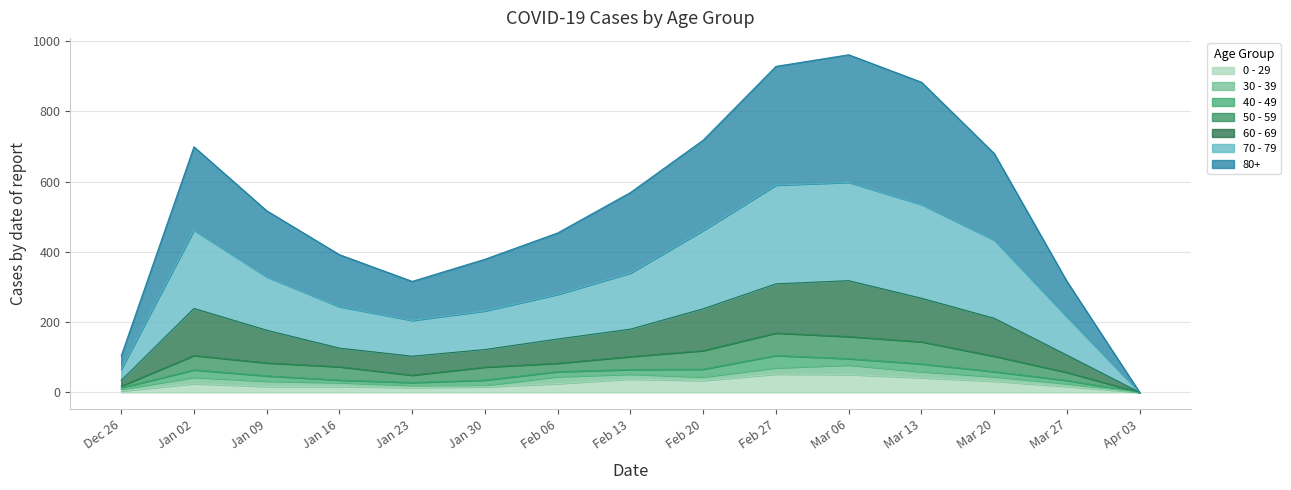

True or false: 0 - 29 has a value of 17 at Mar 27.

True